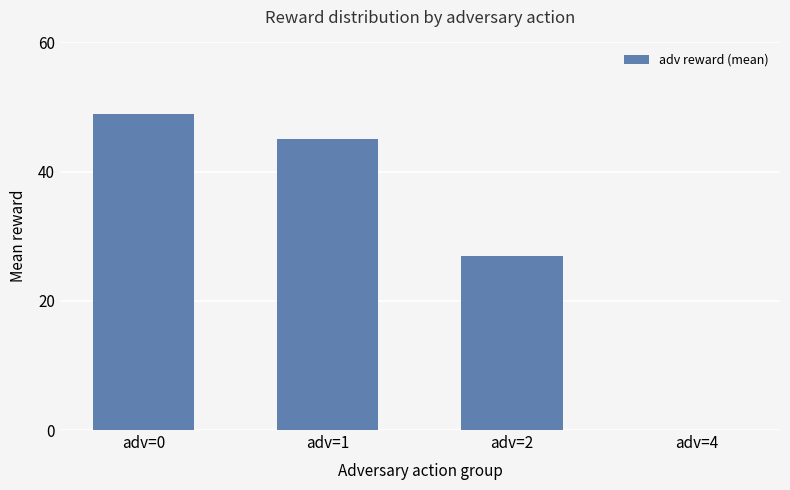

What is the difference between the values at adv=0 and adv=4?

49